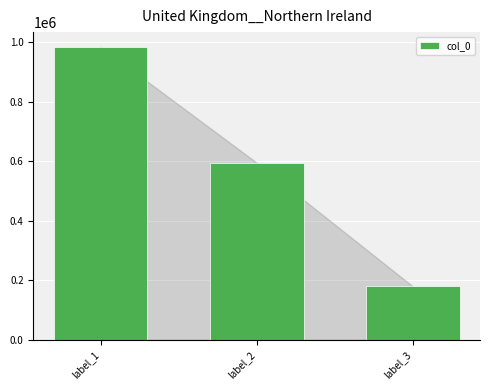

How many distinct data groups are displayed?

1